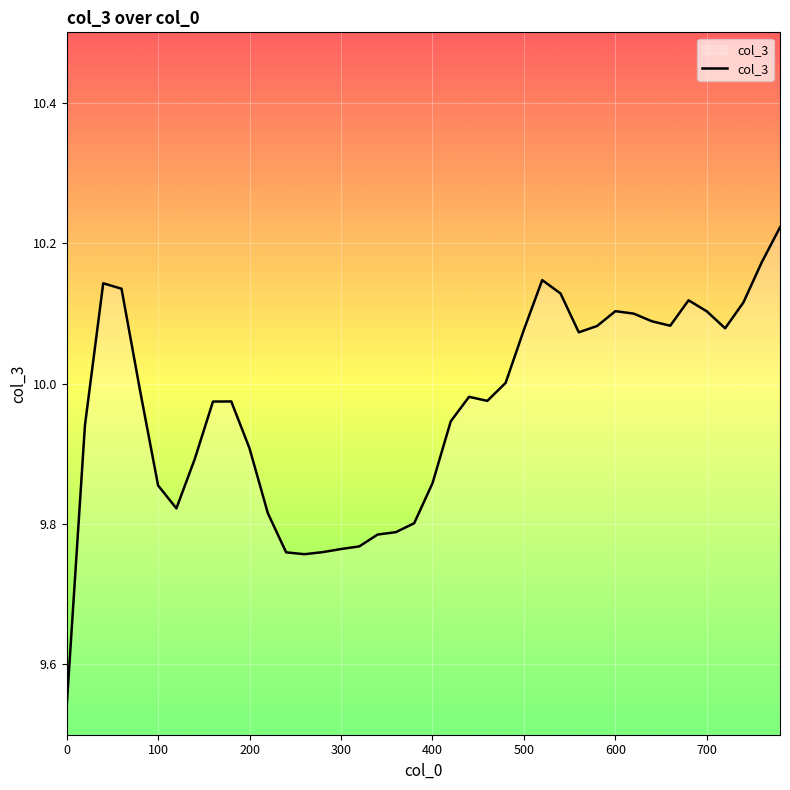

What is the difference between the maximum and minimum values?

0.7